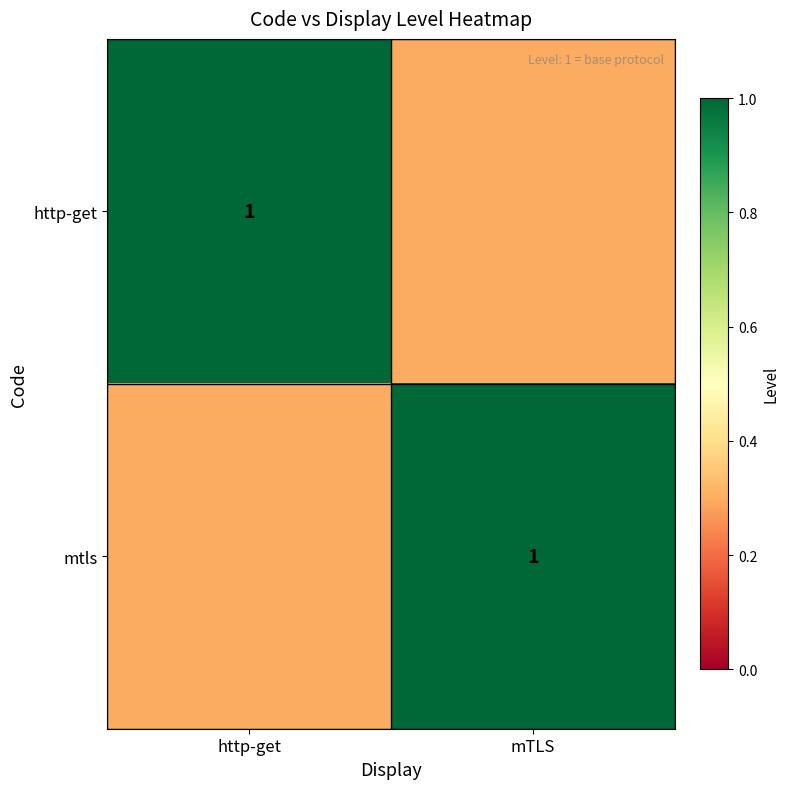

True or false: http-get has a value of 1.8 at http-get.

False